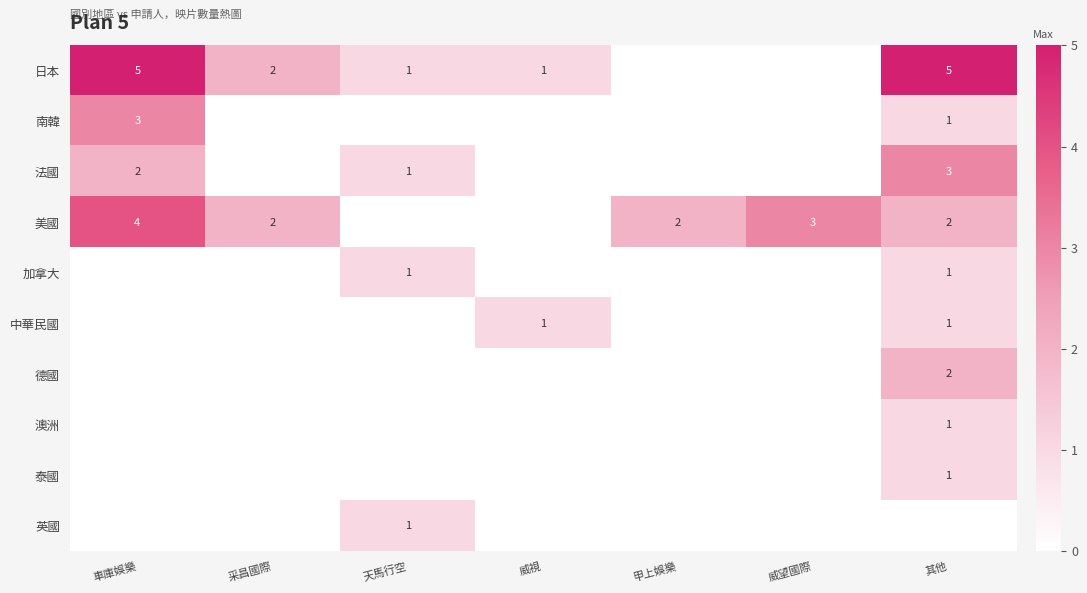

At how many categories does at least one series exceed 2?

3